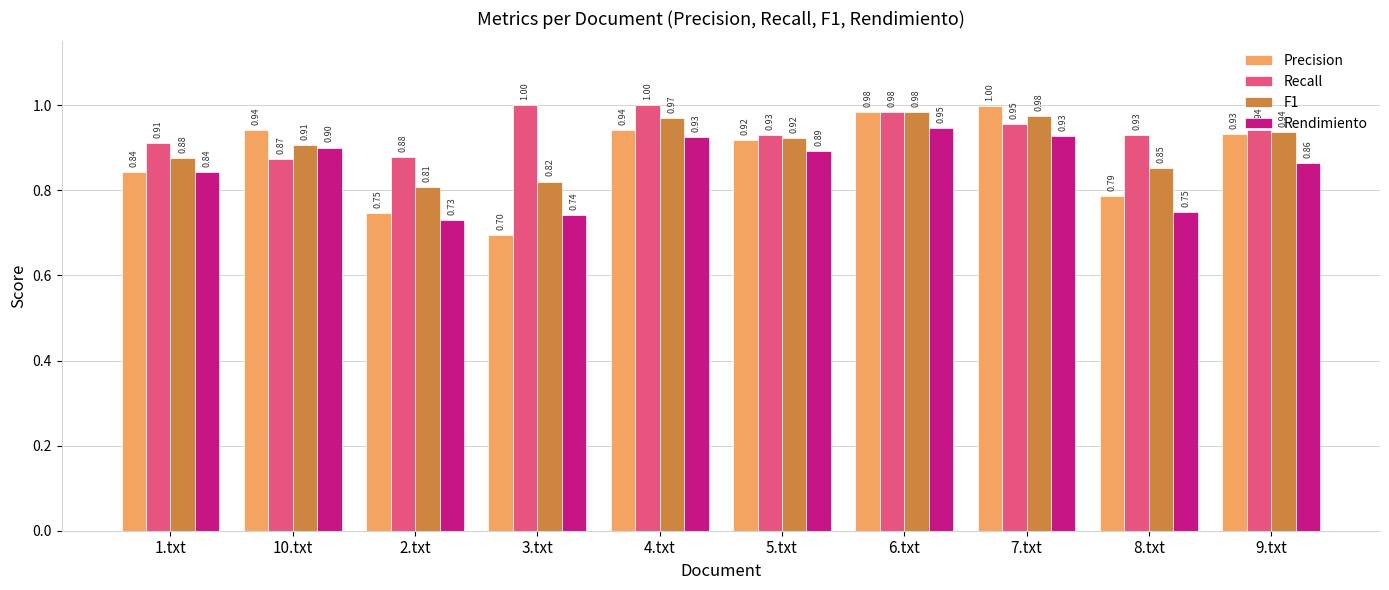

Which series changed the most between 2.txt and 6.txt?

Precision